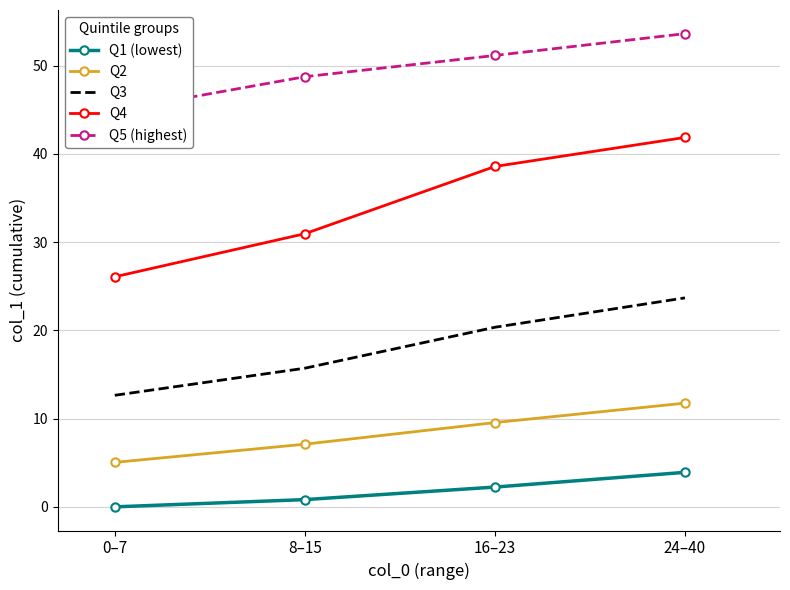

What is the difference between the second highest and second lowest values in the Q1 (lowest) series?

1.4